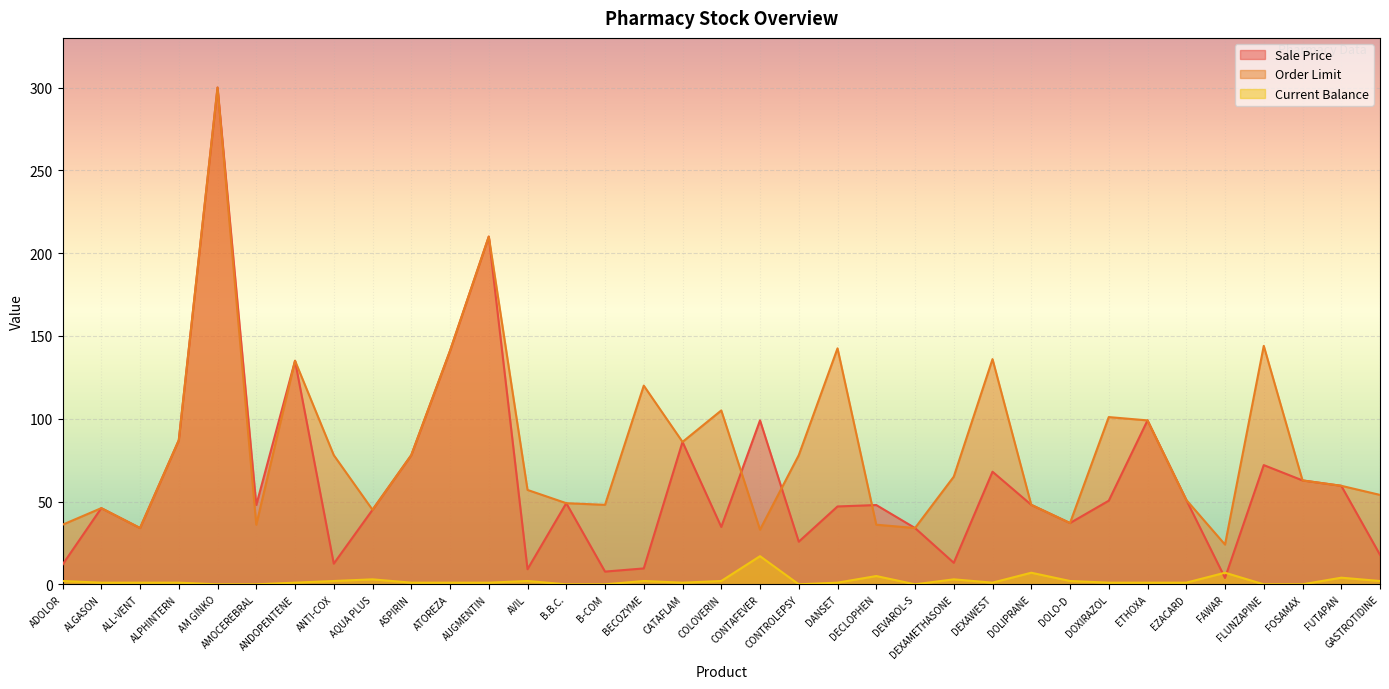

List the labels in order of Order Limit value, largest first.

AM GINKO, AUGMENTIN, FLUNZAPINE, DANSET, ATOREZA, DEXAWEST, ANDOPENTENE, BECOZYME, COLOVERIN, DOXIRAZOL, ETHOXA, ALPHINTERN, CATAFLAM, ANTI-COX, ASPIRIN, CONTROLEPSY, DEXAMETHASONE, FOSAMAX, FUTAPAN, AVIL, GASTROTIDINE, EZACARD, B.B.C., B-COM, DOLIPRANE, ALGASON, AQUA PLUS, DOLO-D, ADOLOR, AMOCEREBRAL, DECLOPHEN, ALL-VENT, DEVAROL-S, CONTAFEVER, FAWAR